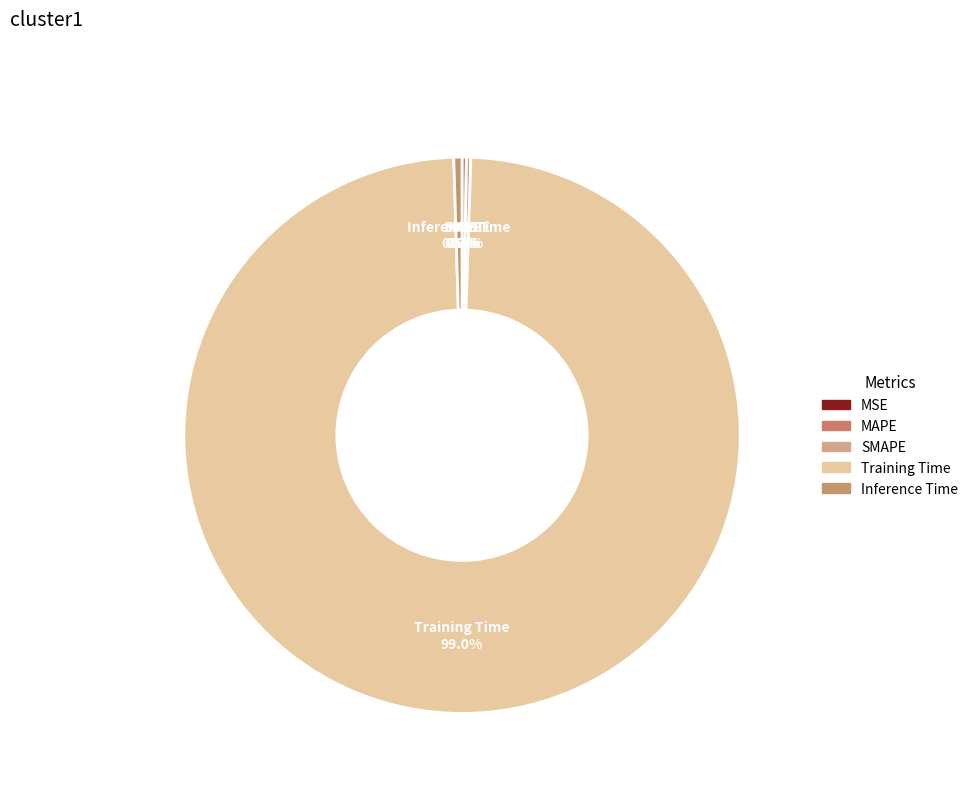

Which slice is the largest?

Training Time